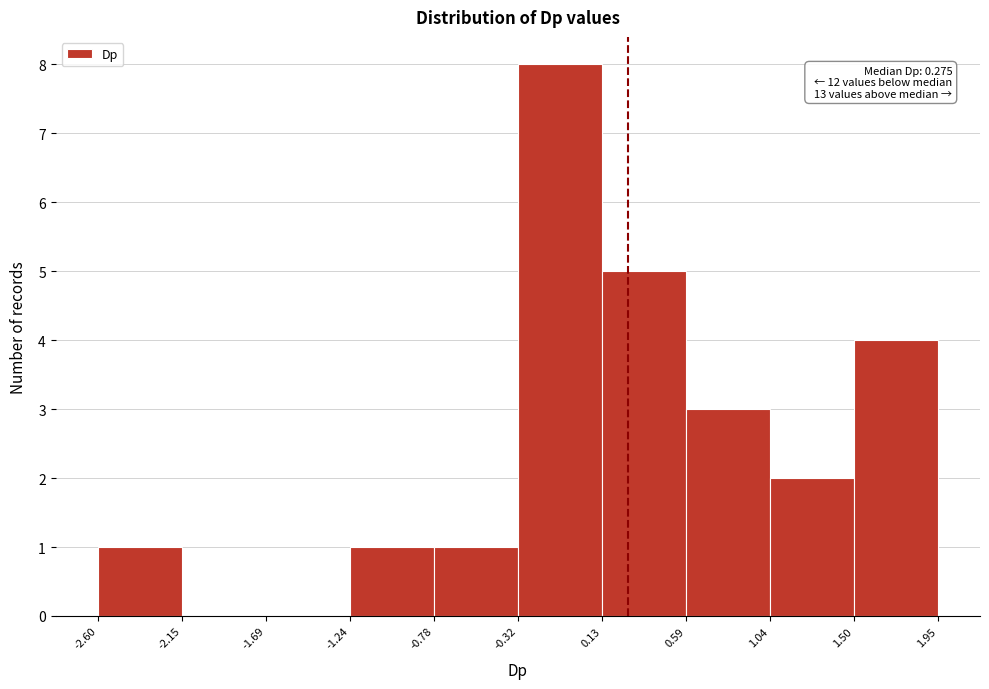

Over which range of the x-axis is the bar tallest?

-0.32 to 0.13